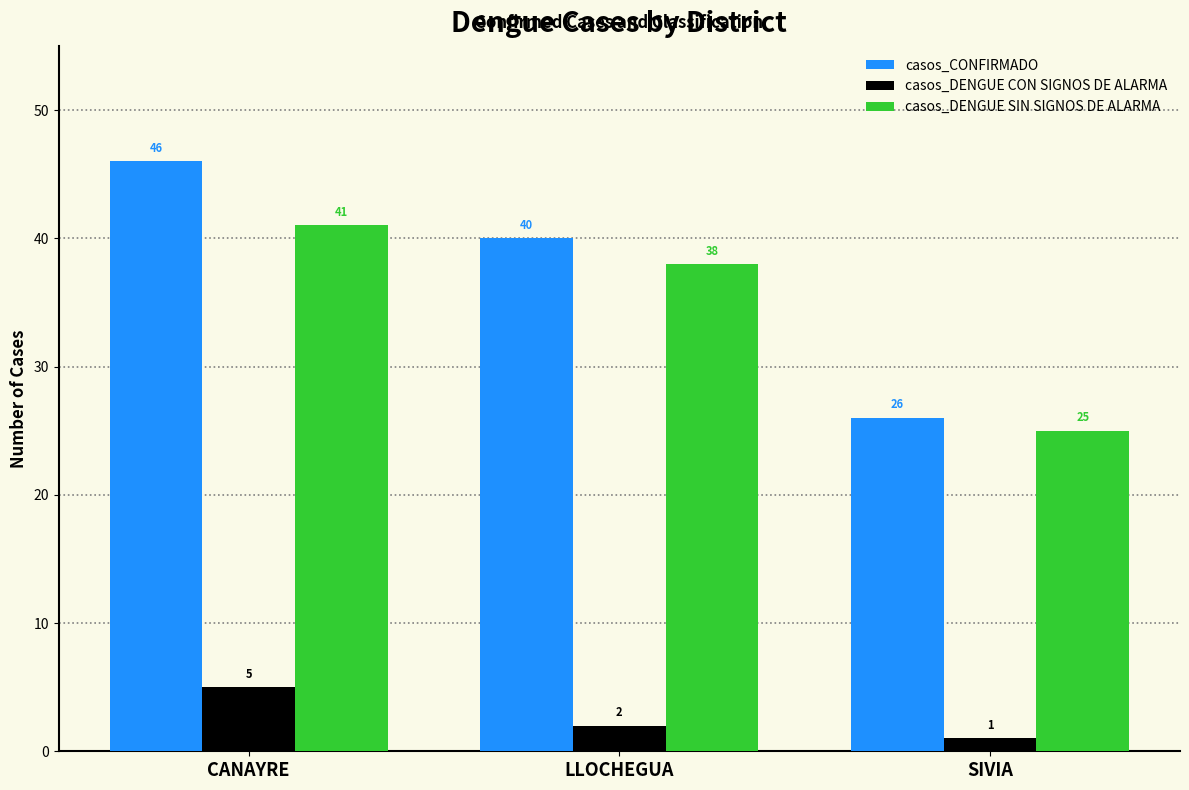

What is the total value across all series at SIVIA?

52